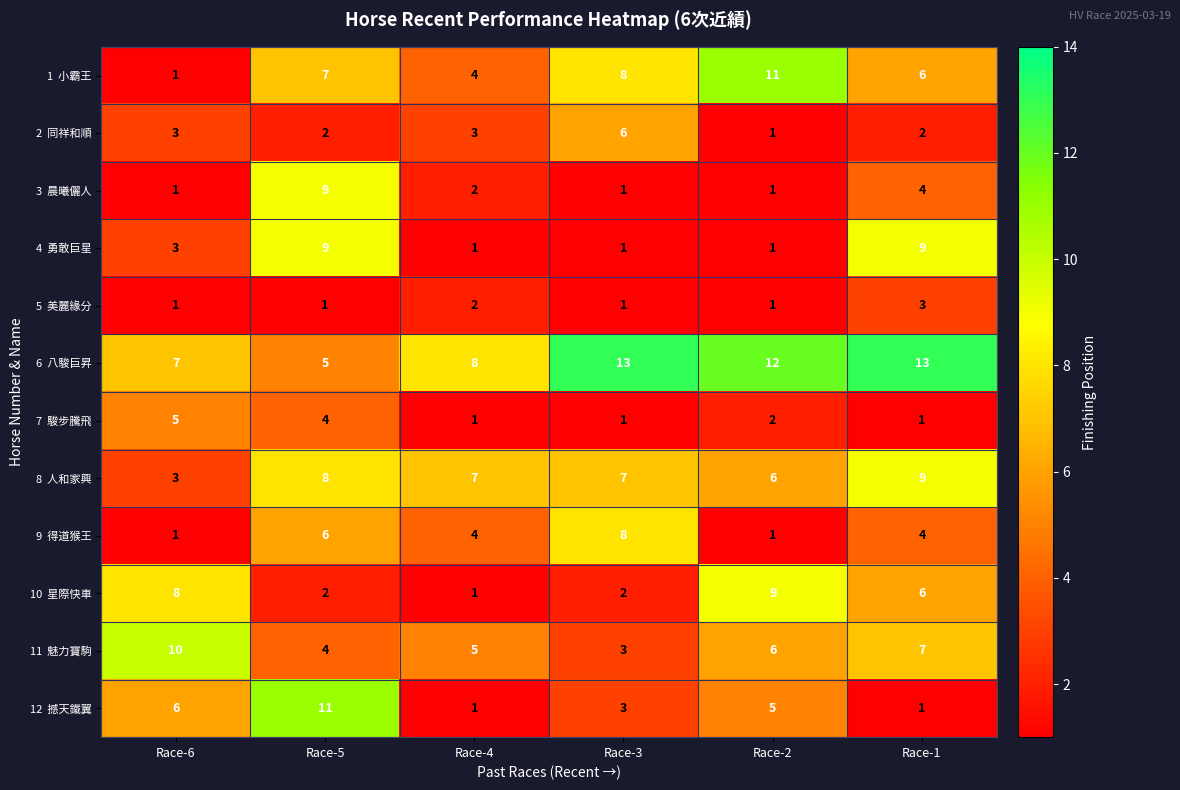

What is the maximum value shown in the chart?

13